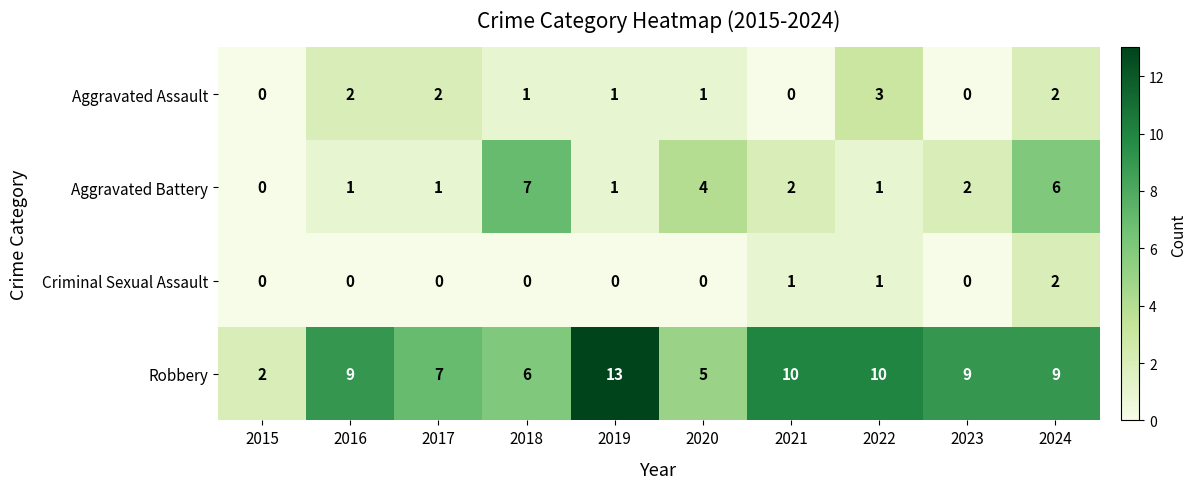

Where does the Aggravated Battery series first go above 2?

2018